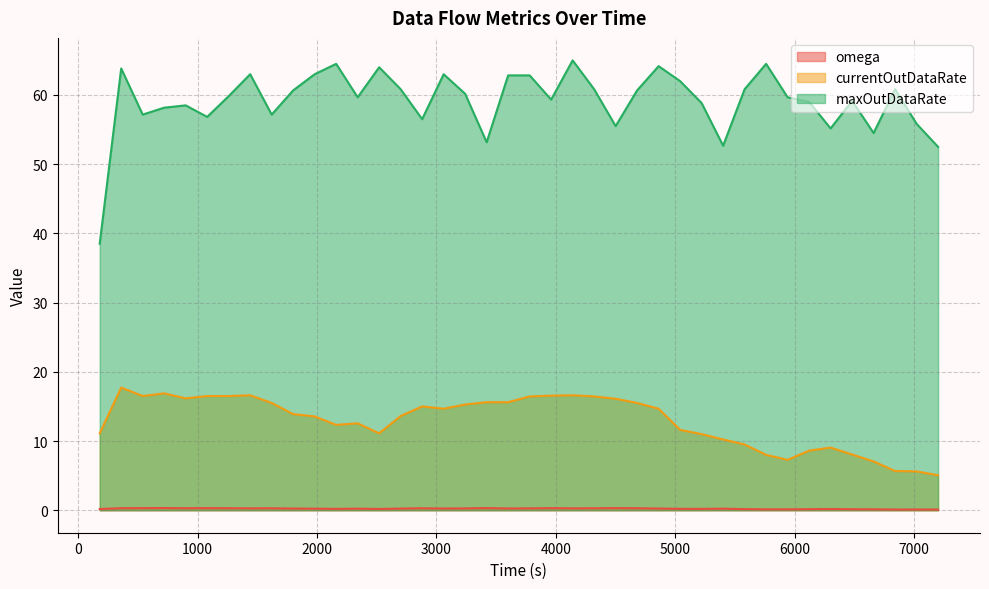

Rank the series by their average value, from lowest to highest.

omega, currentOutDataRate, maxOutDataRate